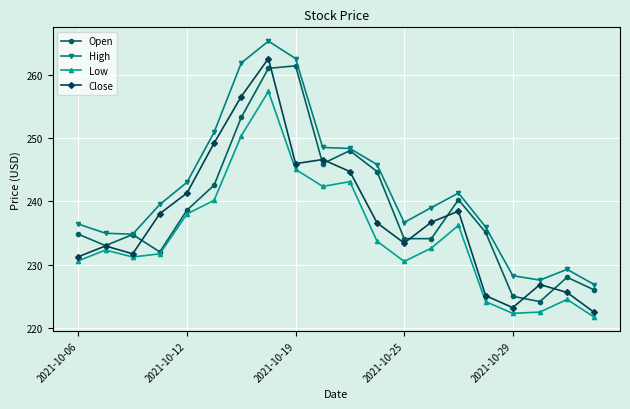

Rank the series by their maximum value, from highest to lowest.

High, Close, Open, Low